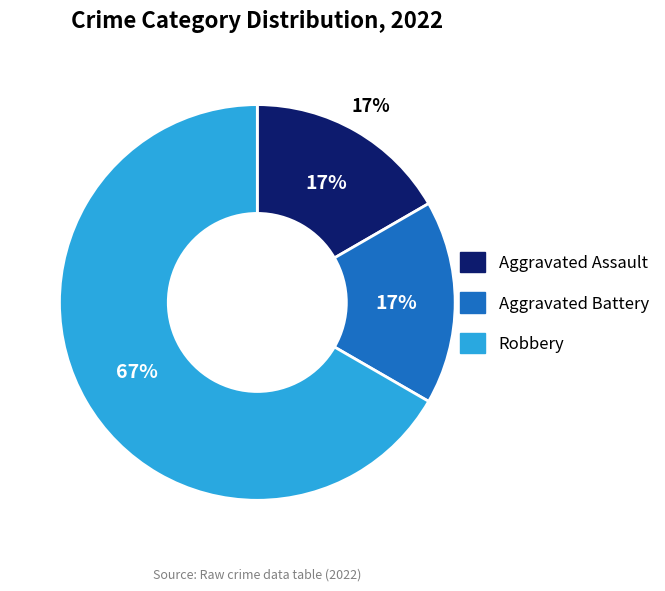

Which category has the smallest portion of the pie?

Aggravated Assault